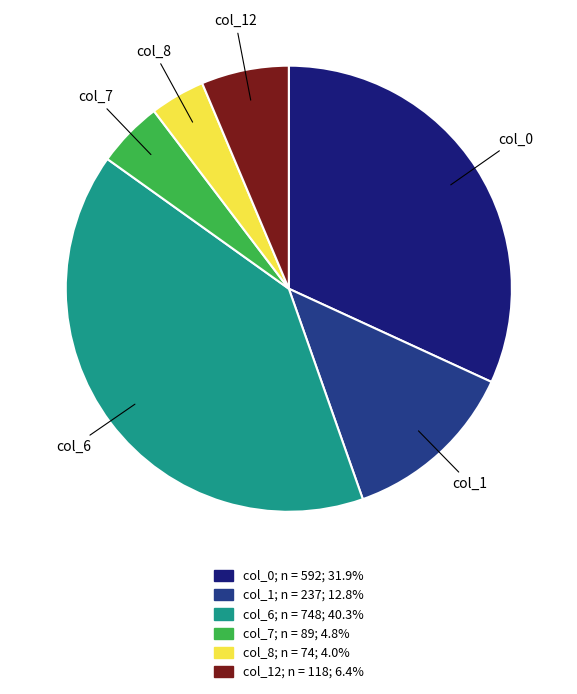

Which category has the biggest portion of the pie?

col_6